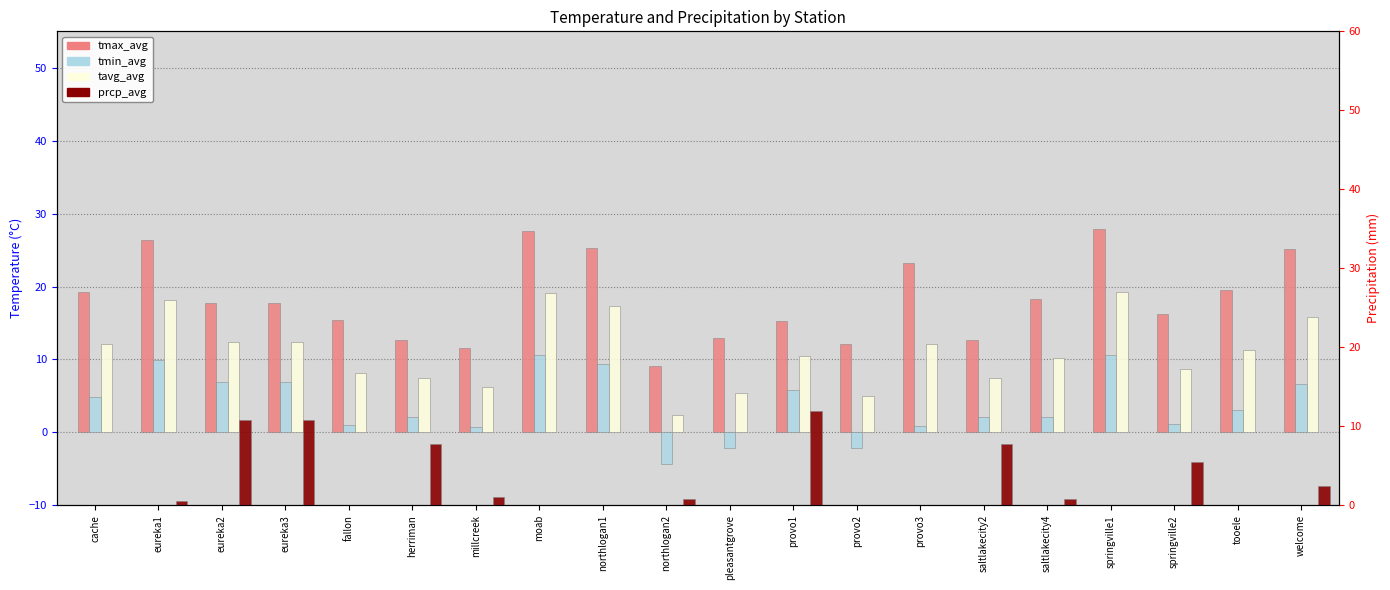

Is it true that tmin_avg equals -3.1 at pleasantgrove?

False